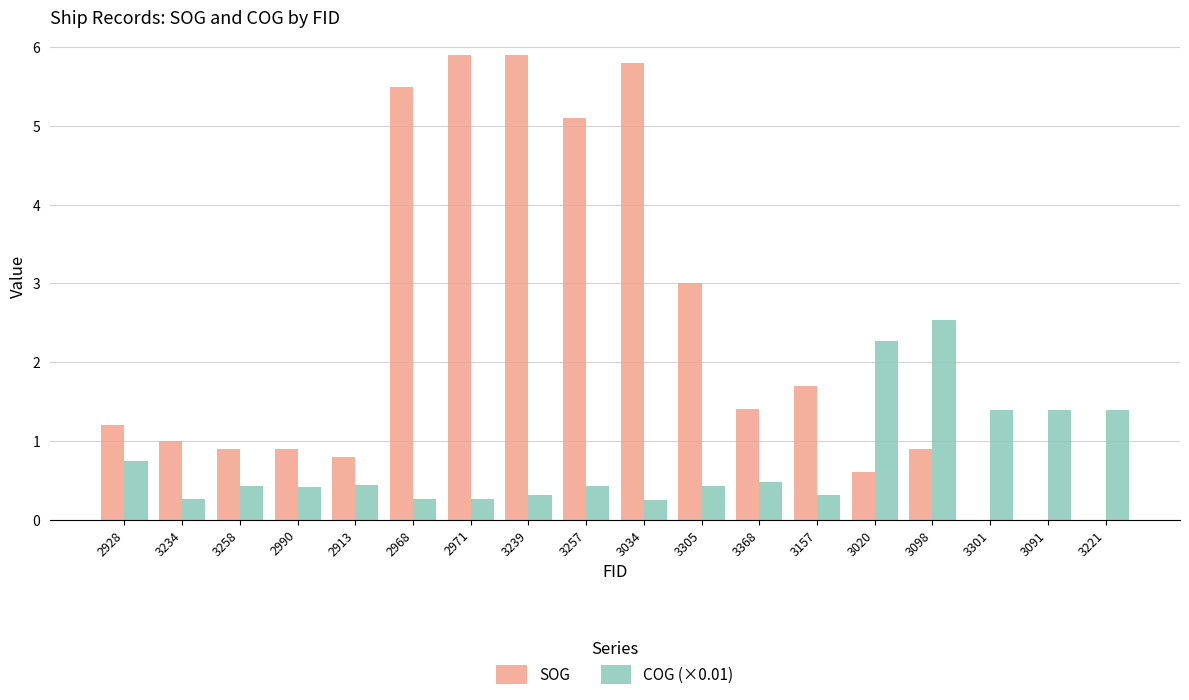

The COG (×0.01) series shows 0.4 at 3257. True or false?

True